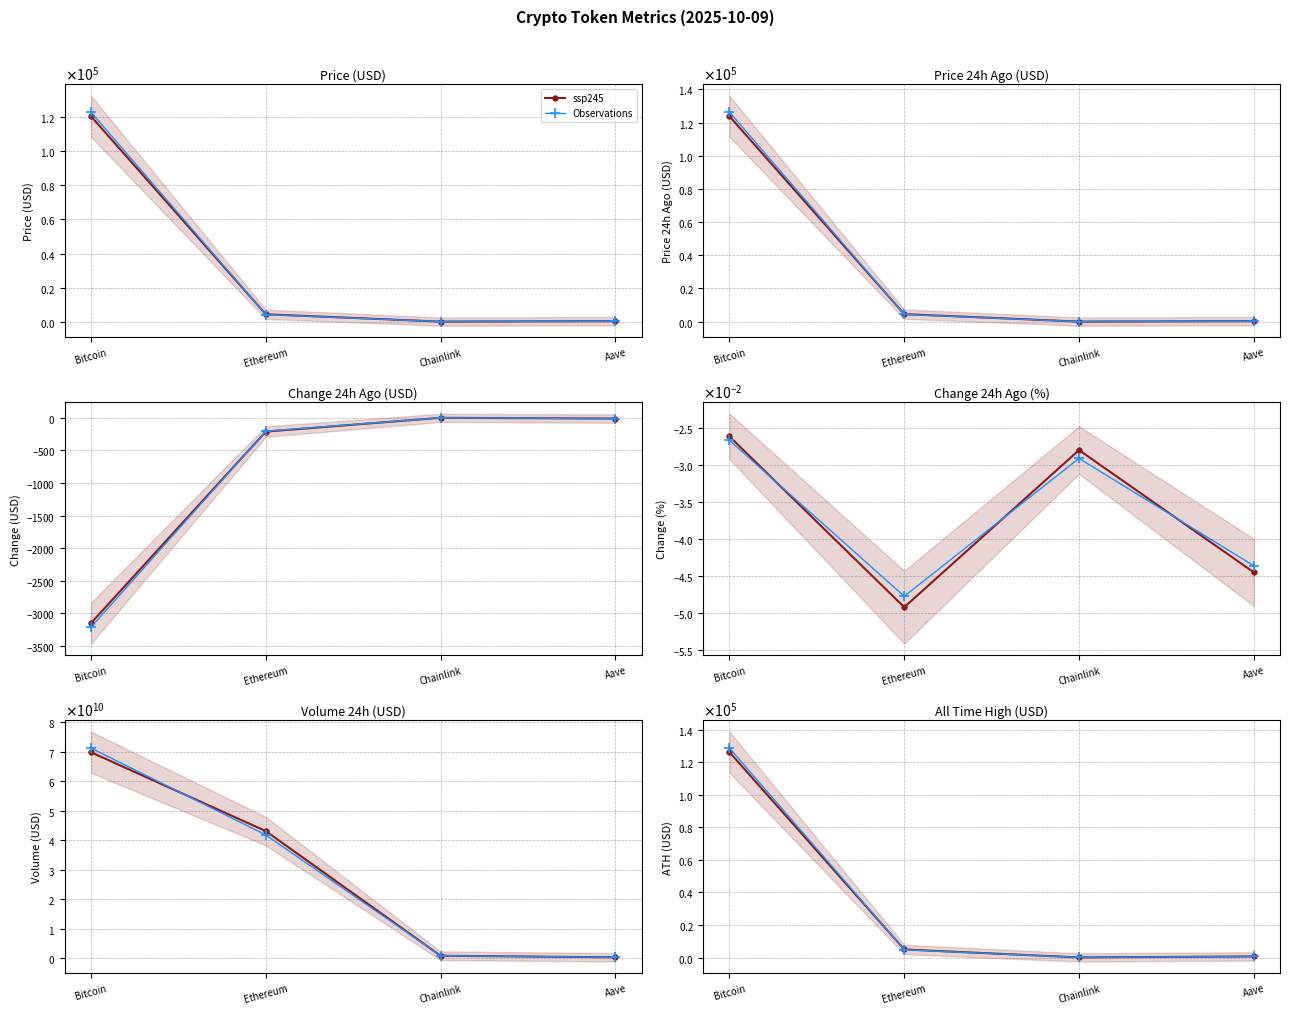

How many lines are shown in the chart?

2